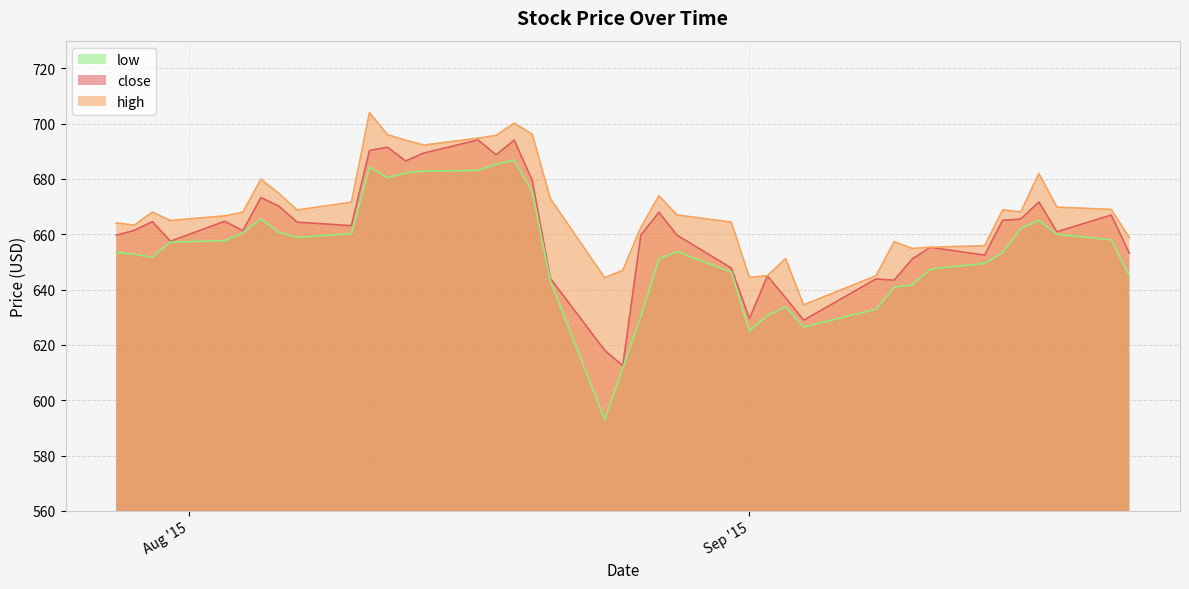

What is the difference between the maximum and second lowest values in the low series?

75.1